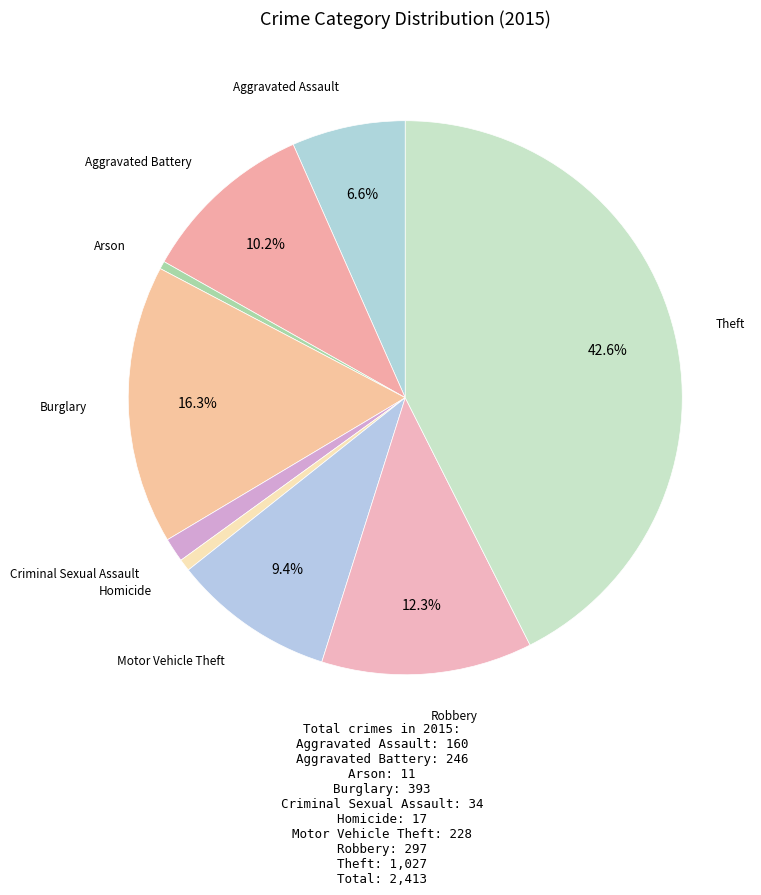

Which slice is the largest?

Theft